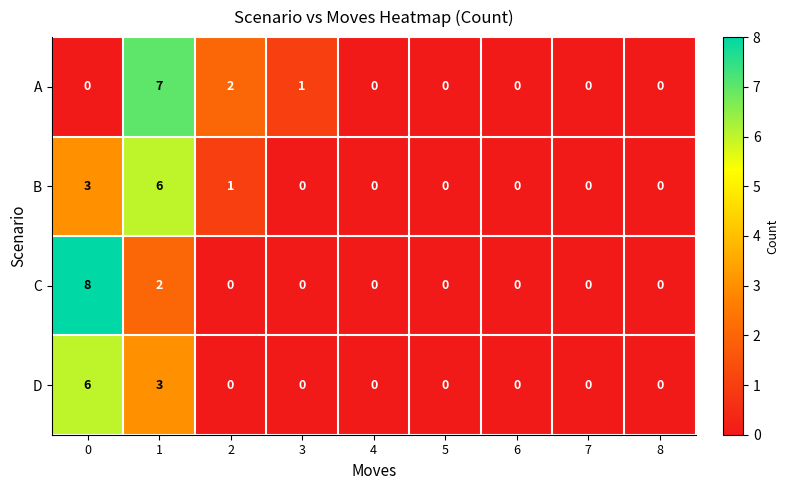

Count the D values in the range 0 to 1.

7